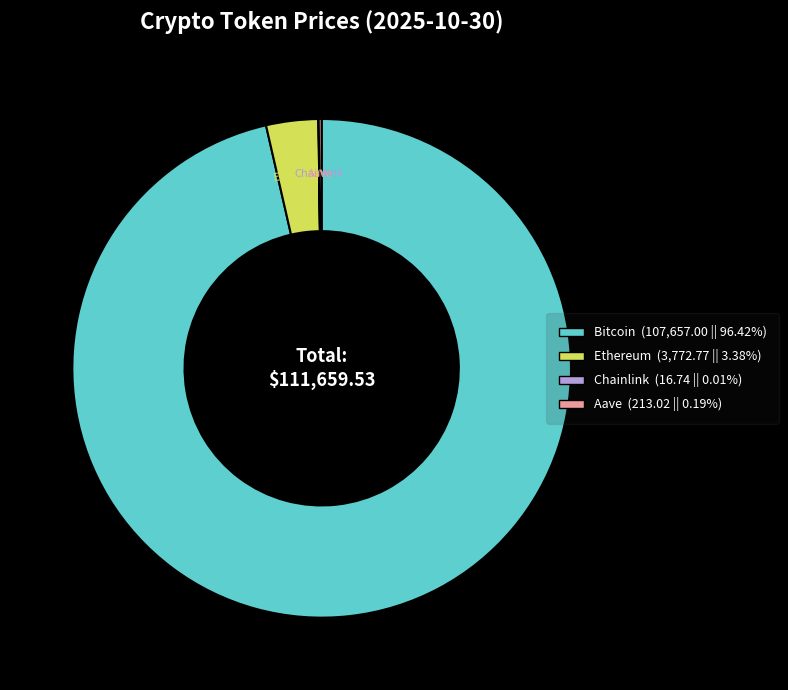

Does any single category account for the majority?

Yes